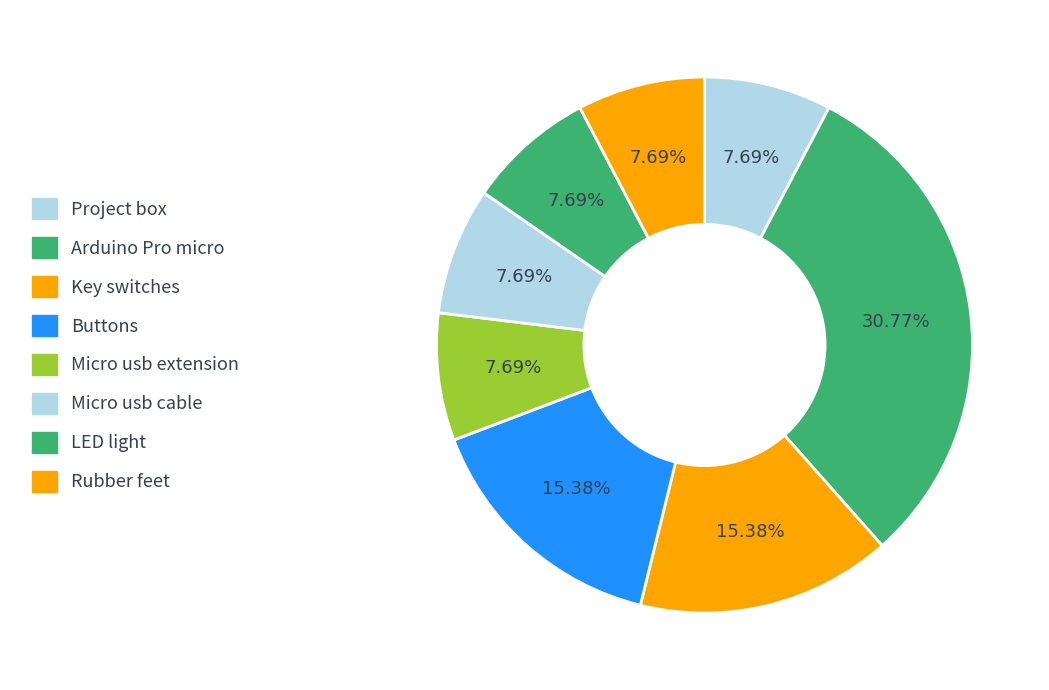

Is there any slice that represents more than half of the pie?

No